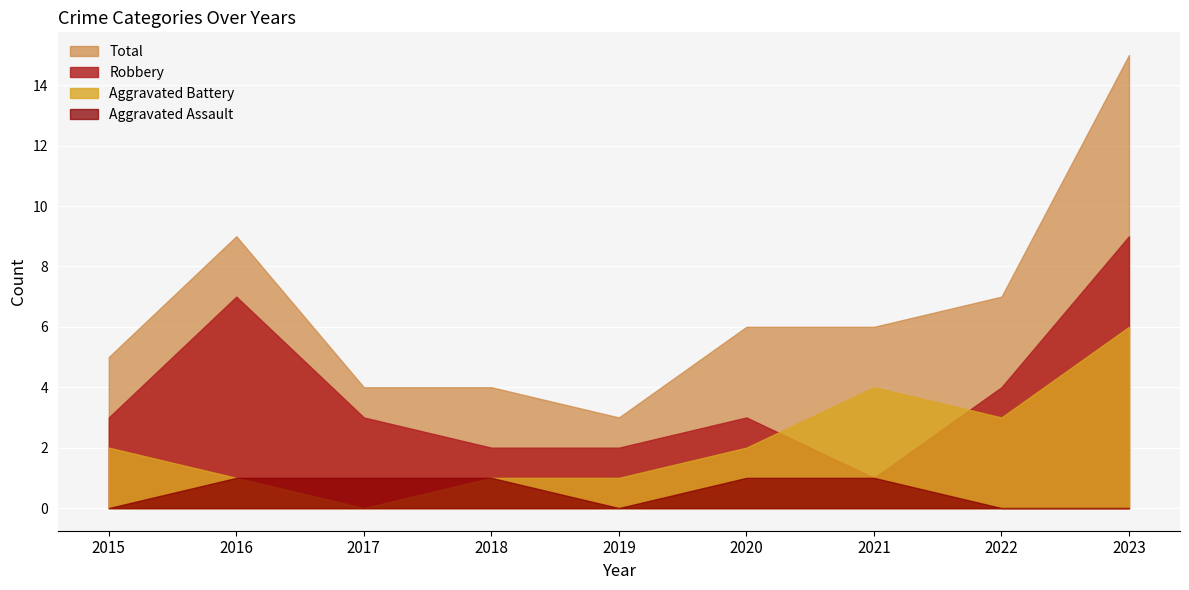

True or false: Total and Aggravated Battery cross at least once.

False